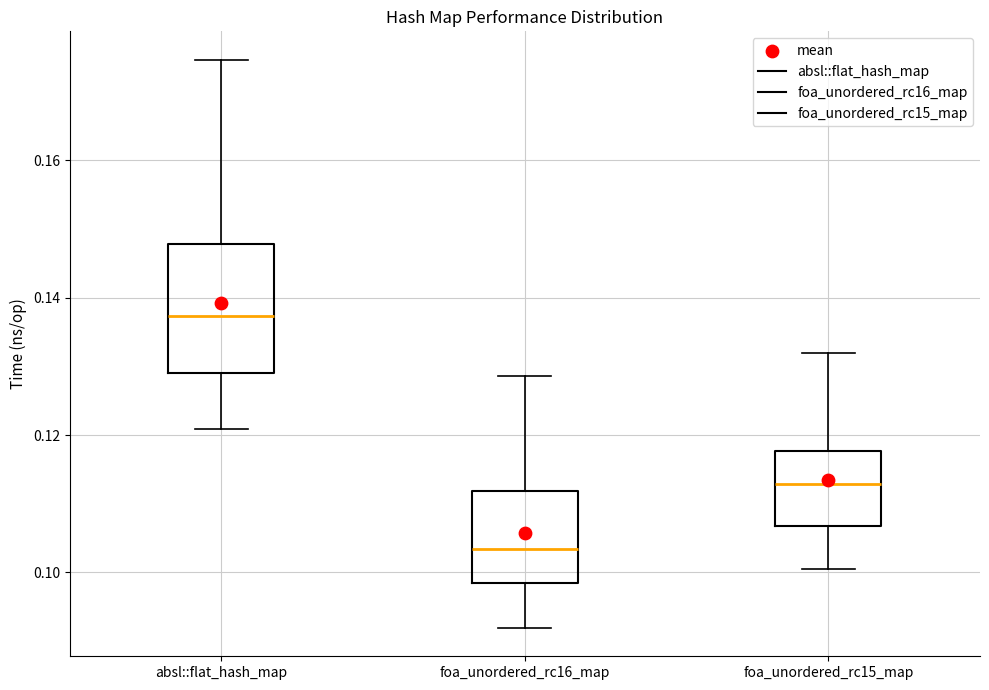

Reading left to right, transcribe this box plot: for each box, give where its median line is, the range the box spans, and where its two whiskers end, as read against the y-axis. The values are not printed on the chart, so give them approximately, as read against the axis.

absl::flat_hash_map: median 0.138, box 0.128 to 0.148, whiskers 0.120 to 0.174
foa_unordered_rc16_map: median 0.104, box 0.098 to 0.112, whiskers 0.092 to 0.128
foa_unordered_rc15_map: median 0.112, box 0.106 to 0.118, whiskers 0.100 to 0.132